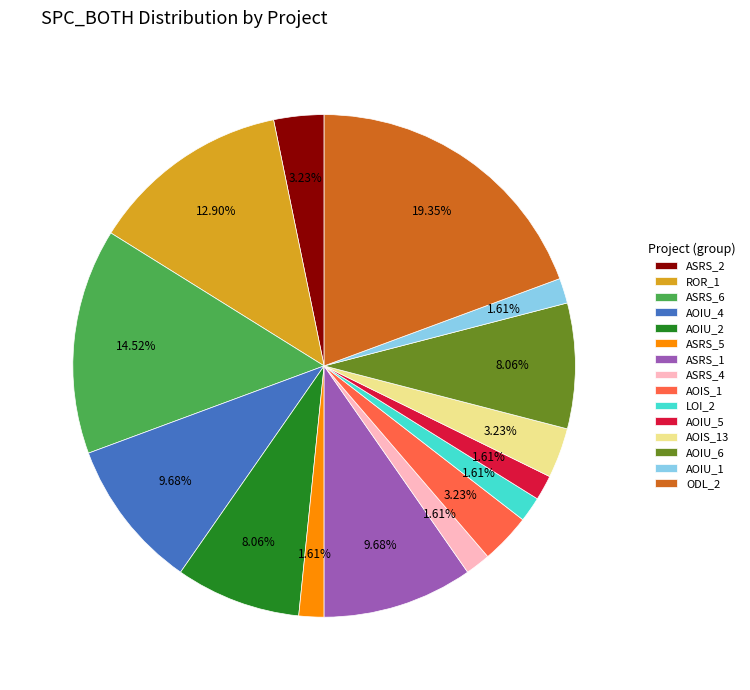

To the nearest percent, what is the average slice percentage?

7%